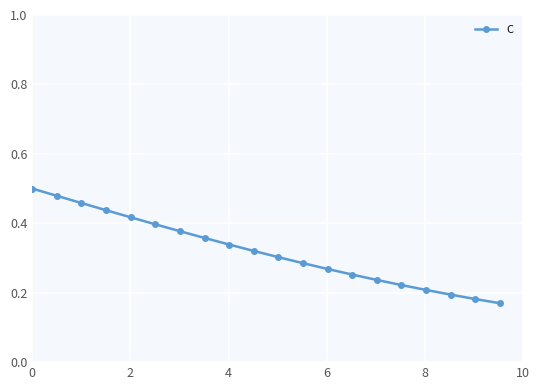

Count the values in the range 0 to 1.

20